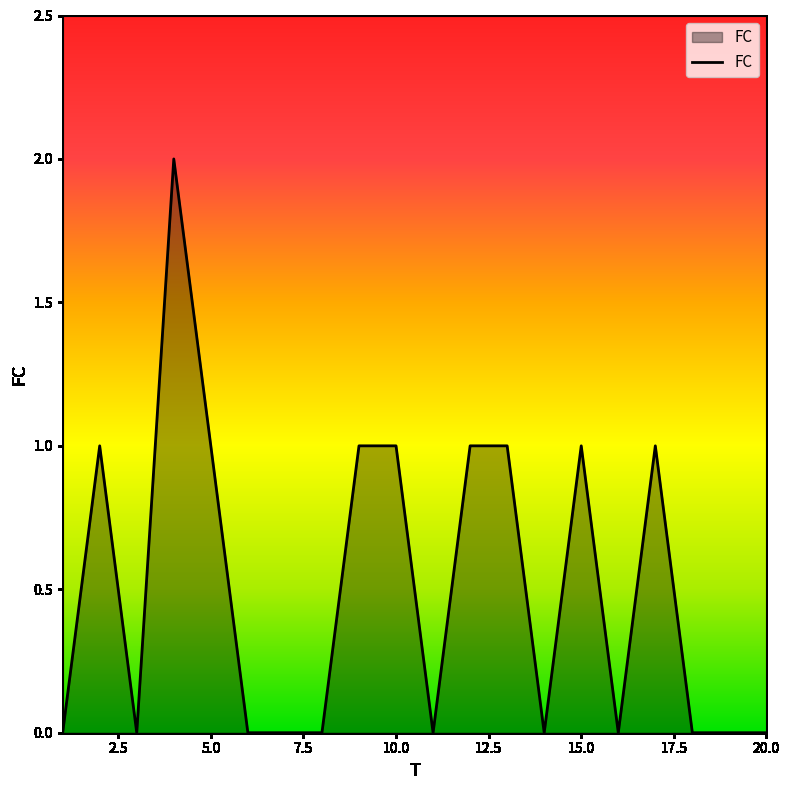

Is this an area chart (filled region under the line)?

Yes